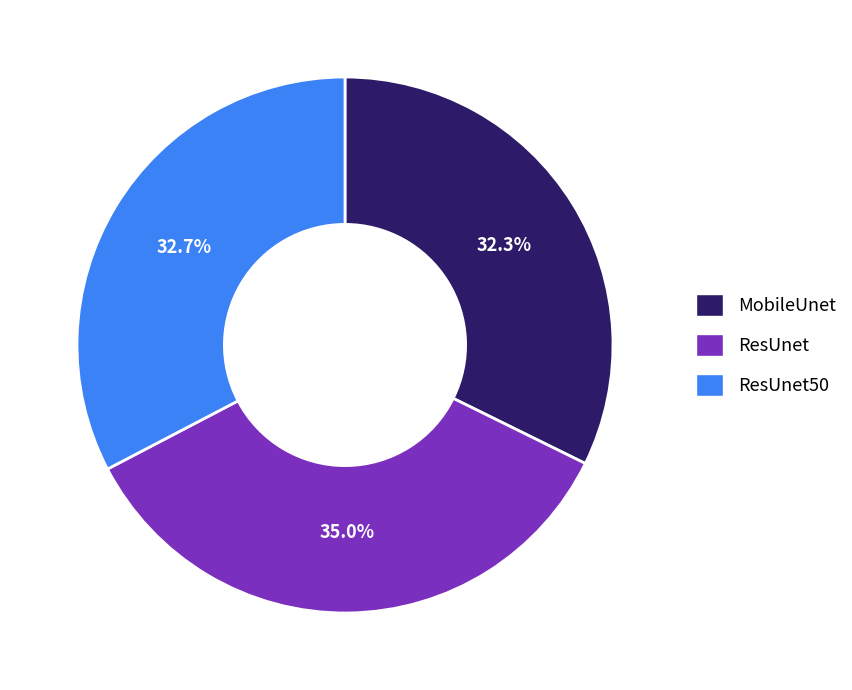

Is there a majority slice in this chart?

No